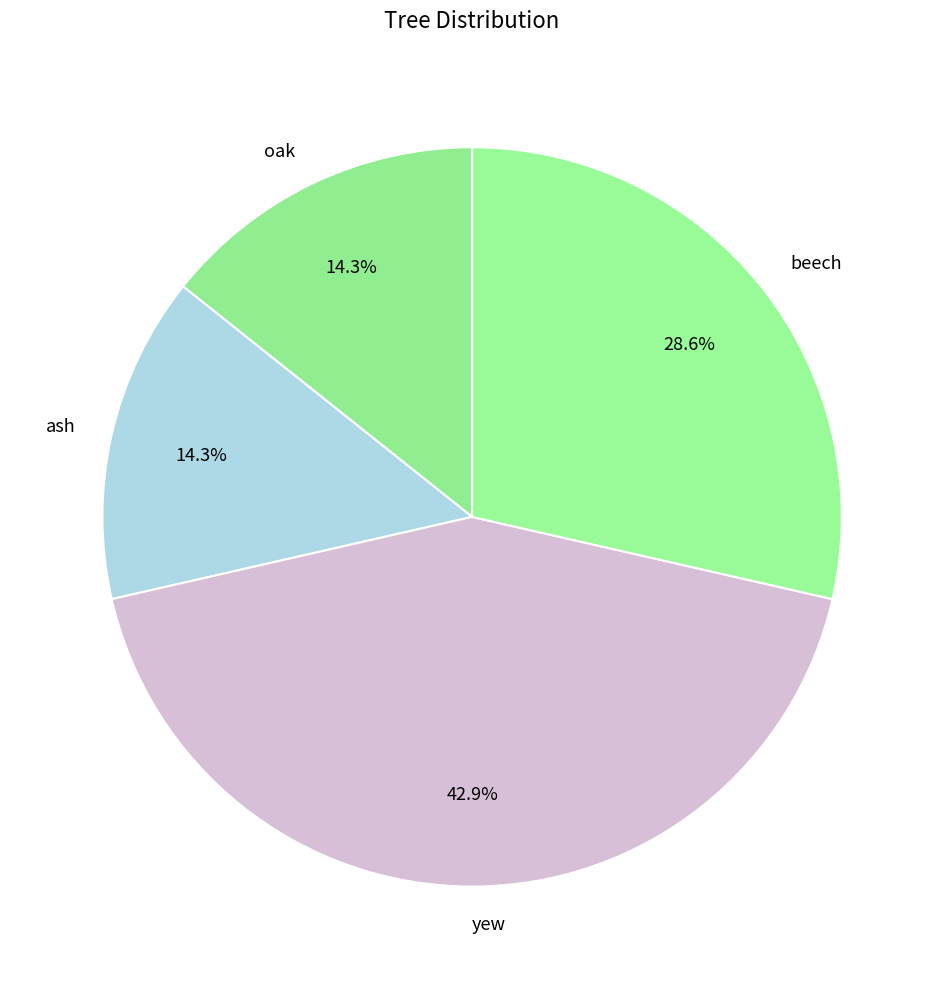

To the nearest percent, what is the average slice percentage?

25%